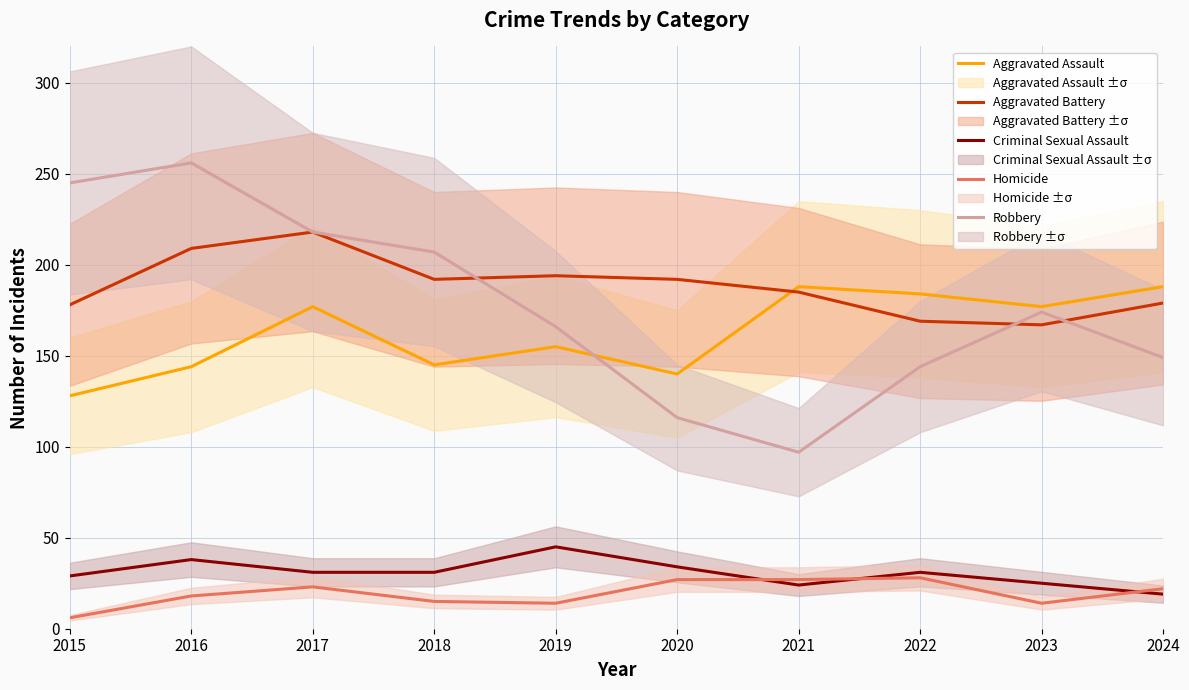

What is the value of the Criminal Sexual Assault point at the 3rd from the left?

31